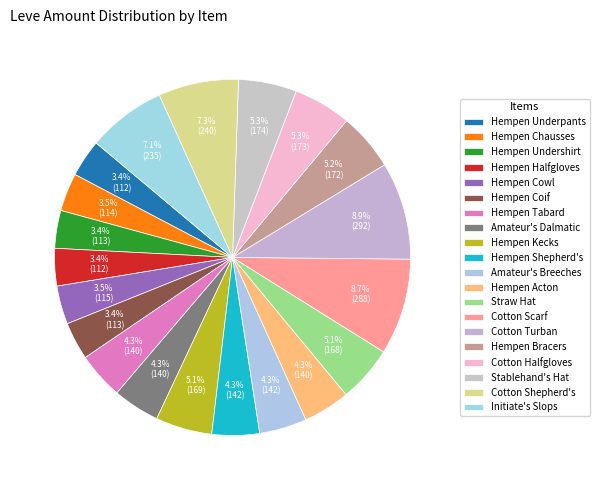

Count the number of slices in the pie.

20